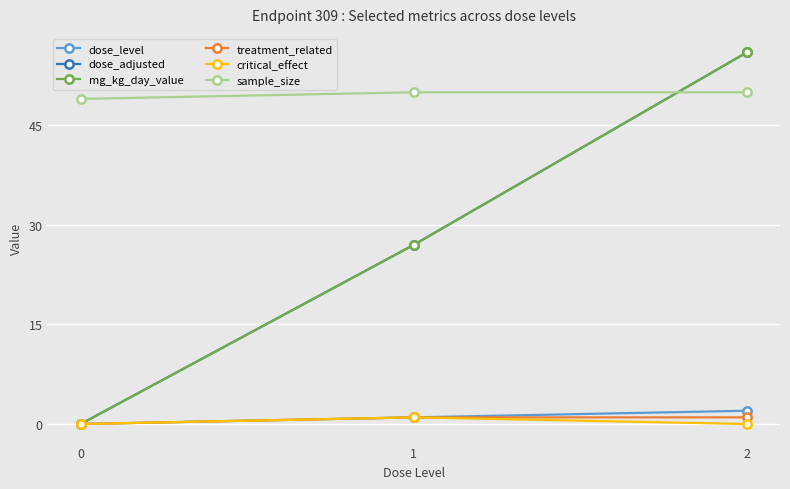

Does the chart have visible grid lines?

Yes